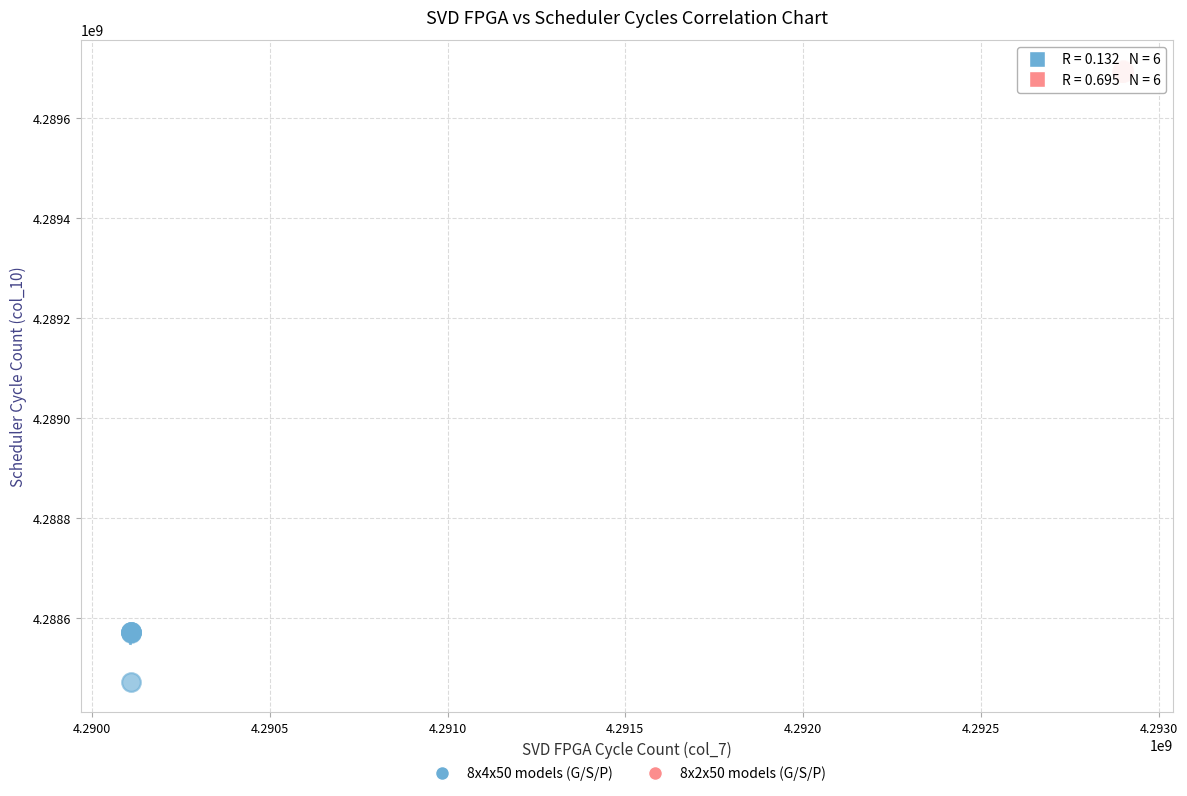

Which series contains the highest Y value?

8x2x50 models (G/S/P)